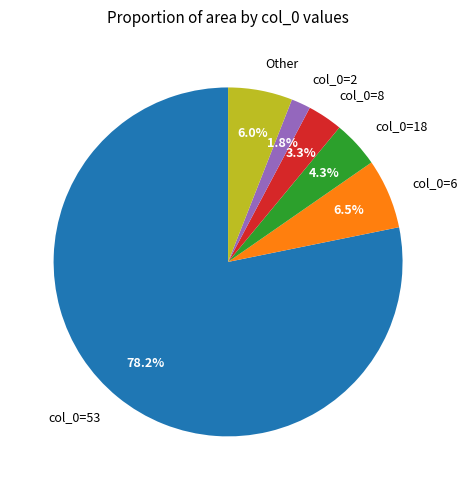

Which category has the biggest portion of the pie?

col_0=53